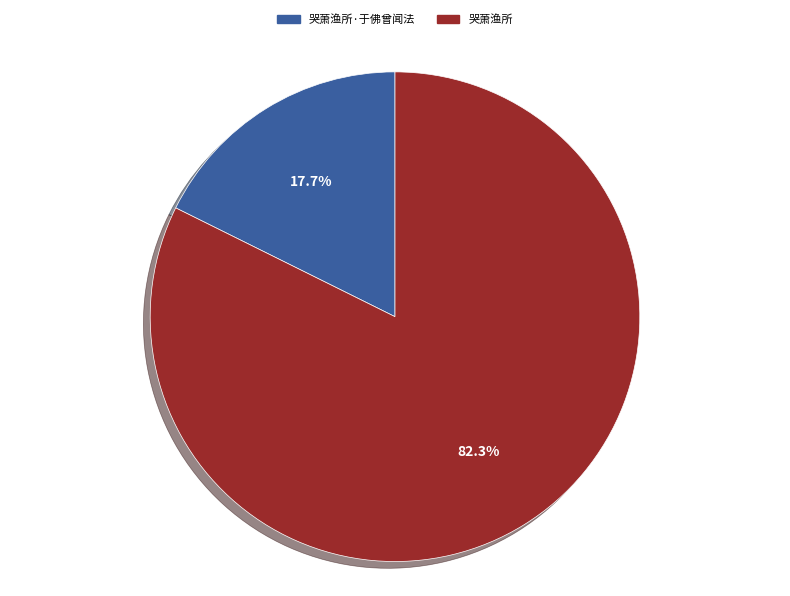

Does any single category account for the majority?

Yes